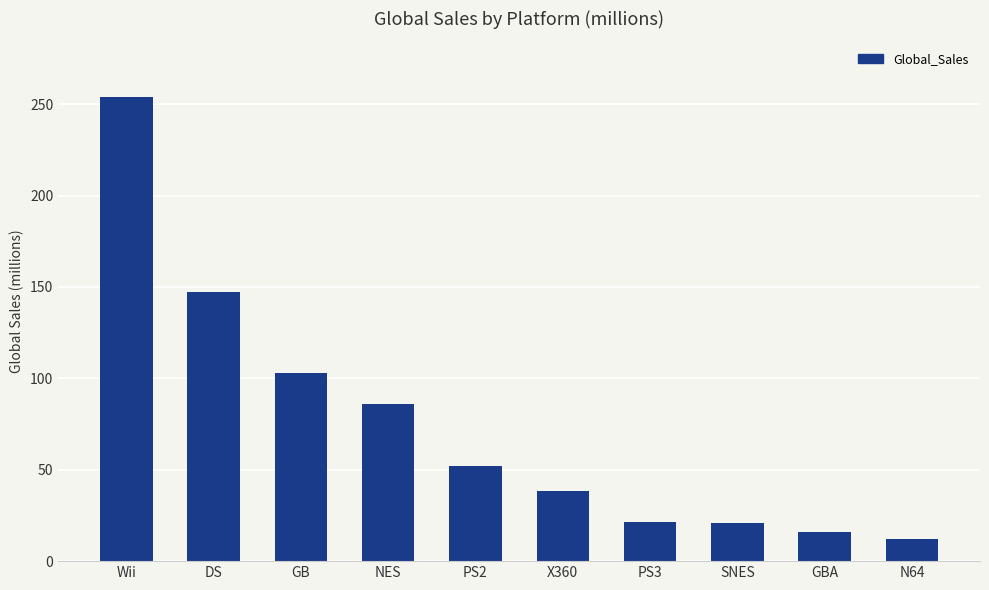

How many bars are there in total?

10